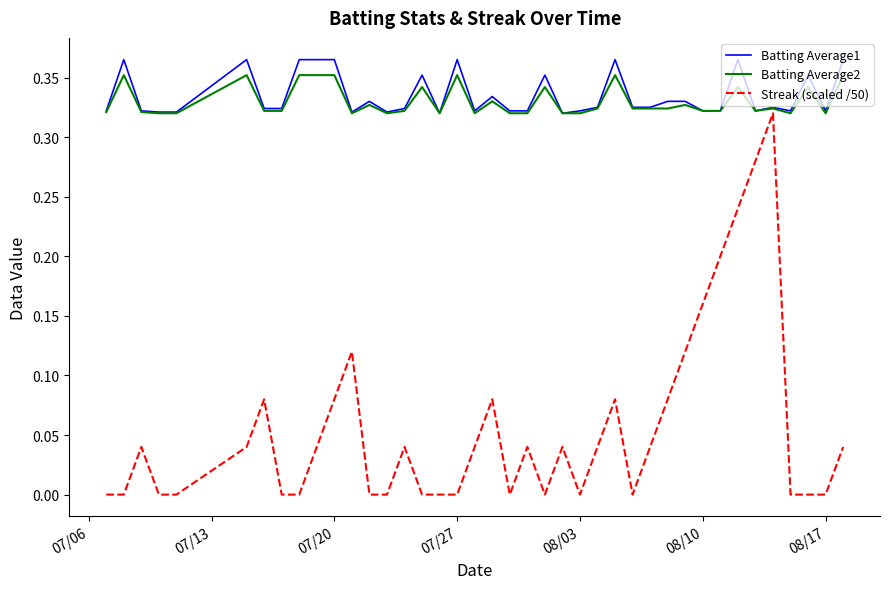

True or false: Streak (scaled /50) and Batting Average1 intersect in this chart.

False